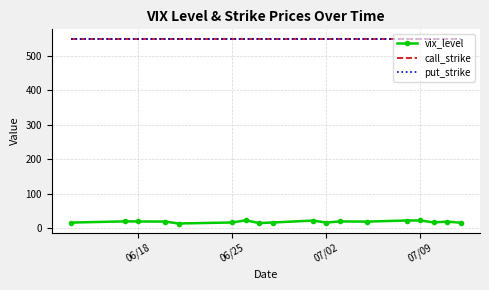

True or false: call_strike and put_strike cross at least once.

False